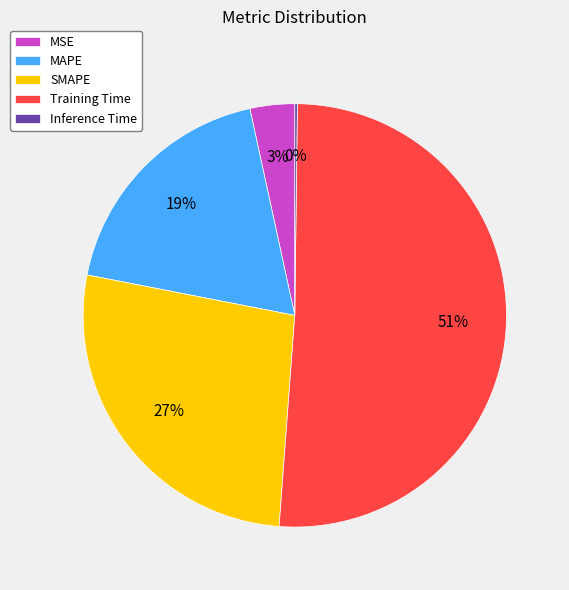

Which category has the biggest portion of the pie?

Training Time